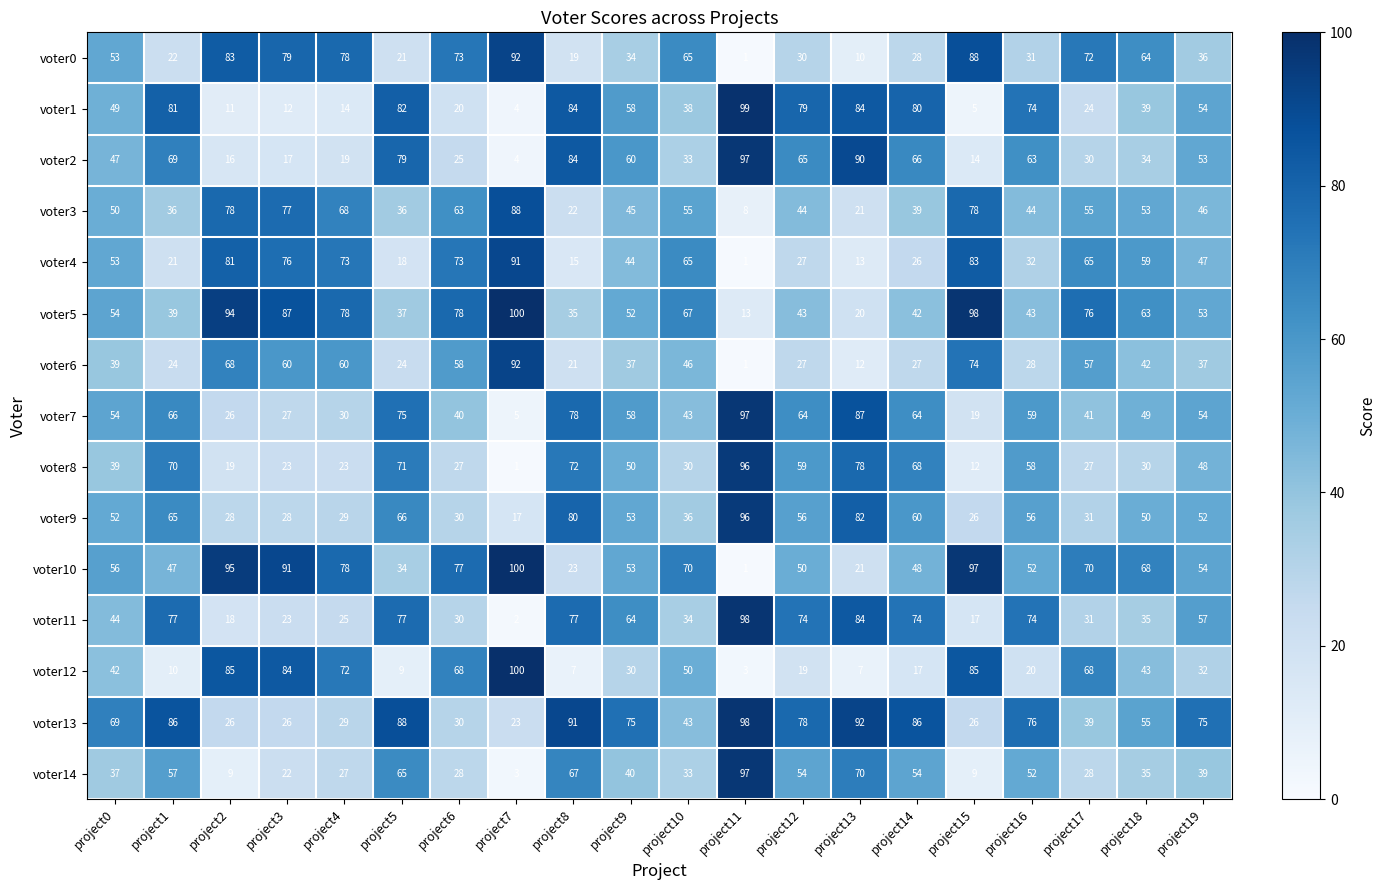

Where is voter6 nearest to the value 46?

project10